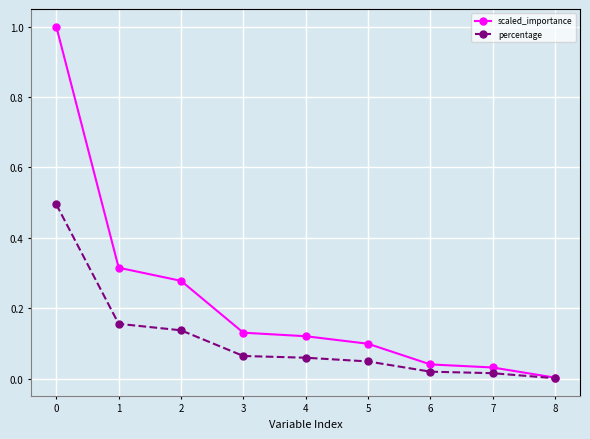

Is it true that percentage equals 0.1 at 5?

False